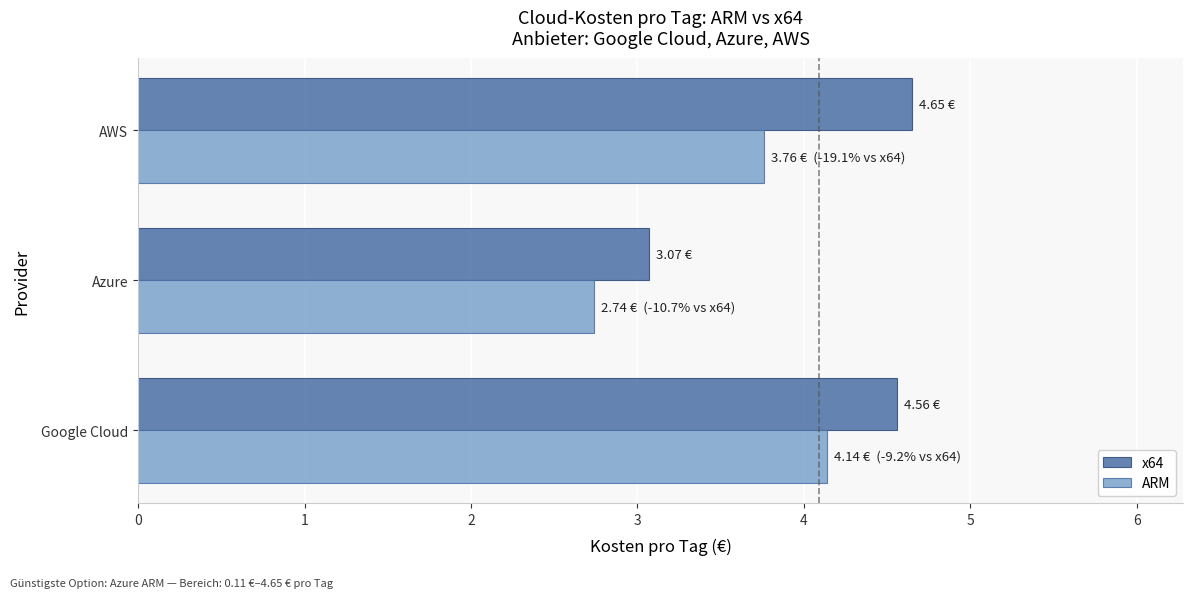

List the series in order of their peak value, highest first.

x64, ARM